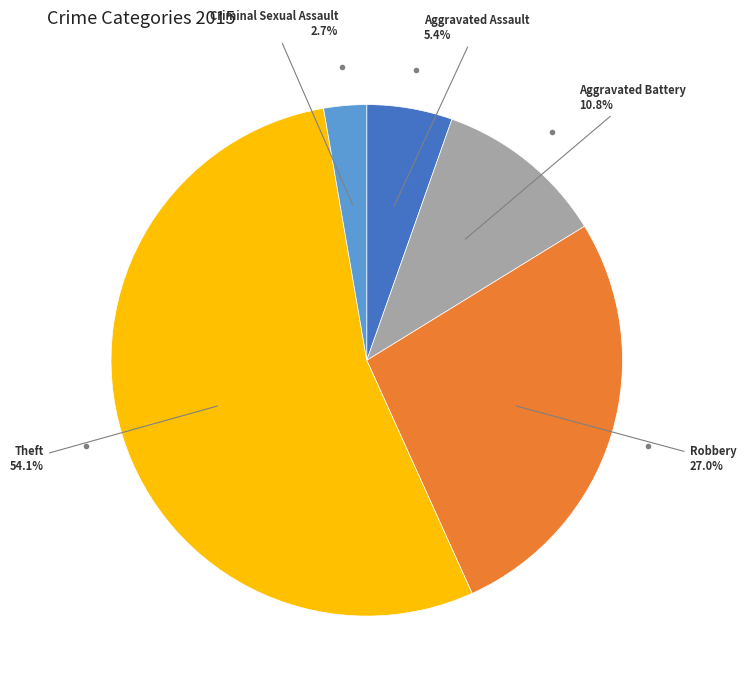

Is there any slice that represents more than half of the pie?

Yes